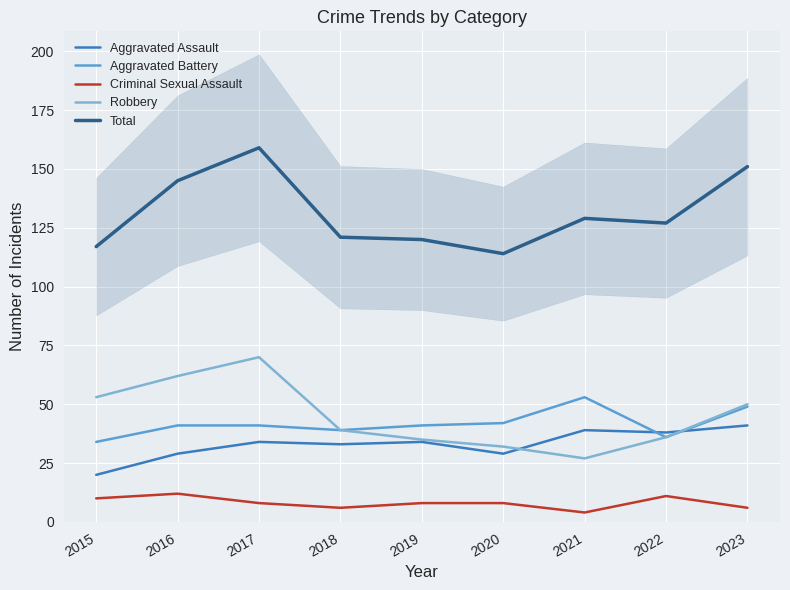

Does the chart display data point markers on the line(s)?

No